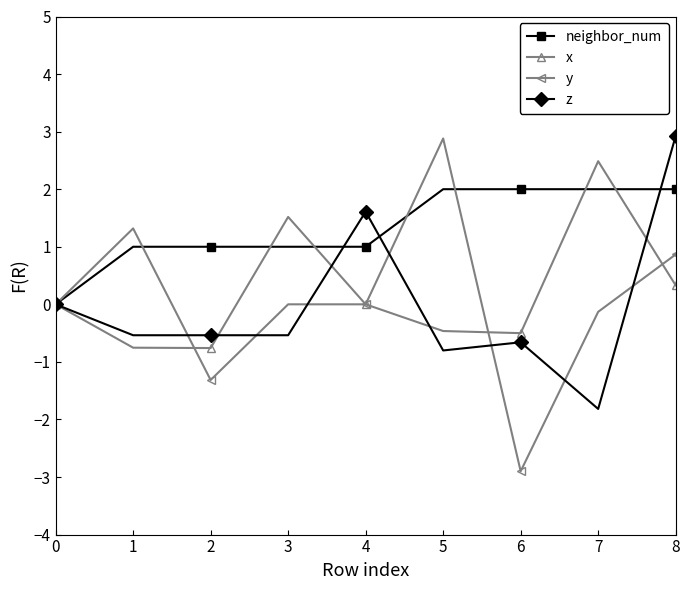

Between 6 and 8, which series saw the biggest shift?

y